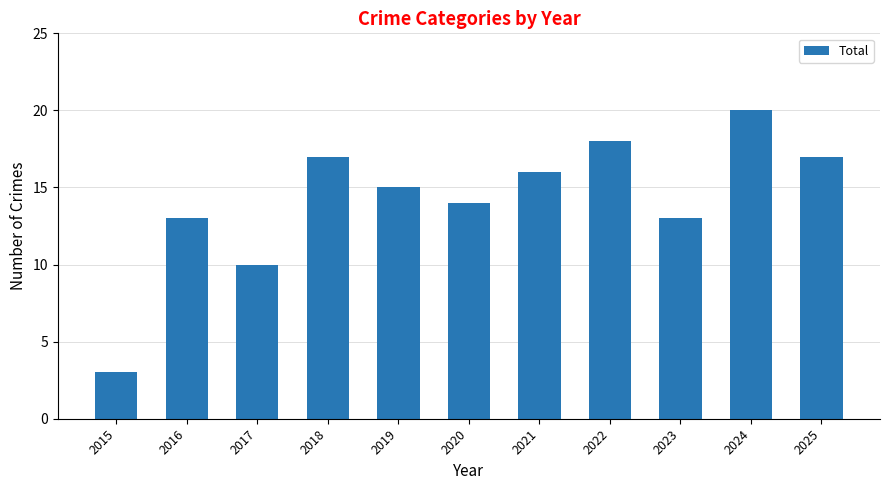

True or false: the data shows 14 at 2020.

True